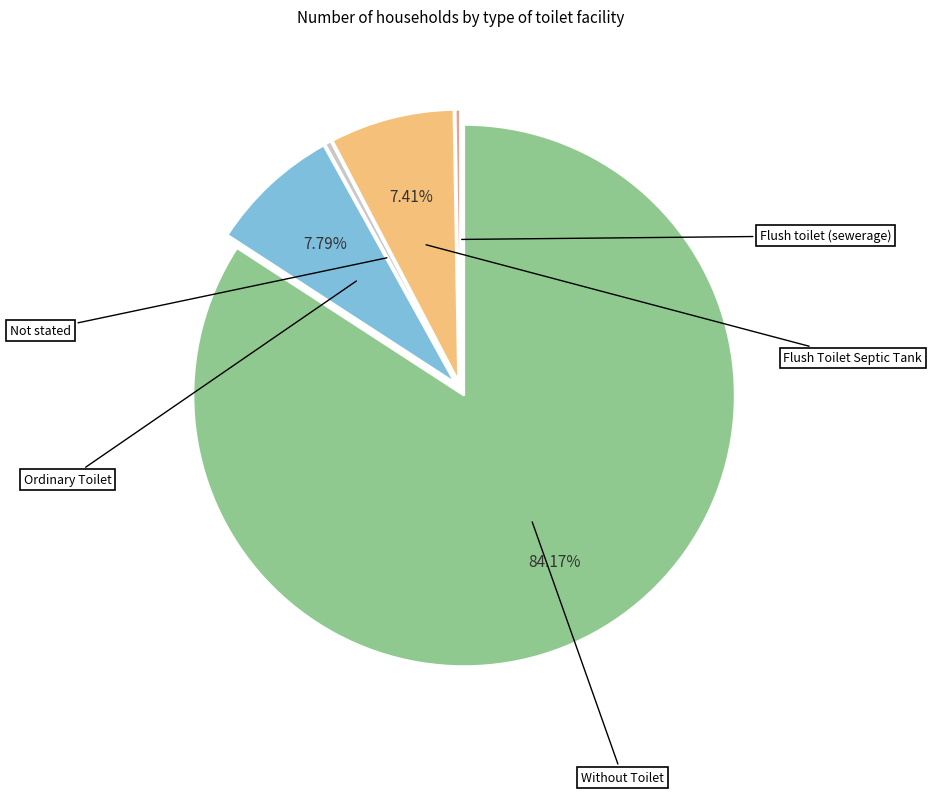

Does any single category account for the majority?

Yes